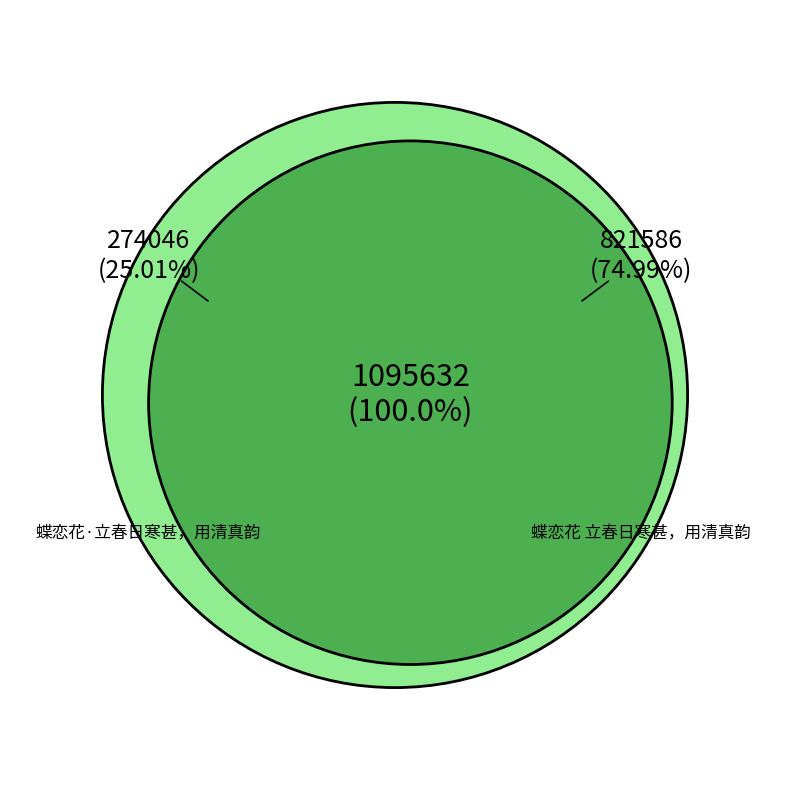

To the nearest percent, what is the combined percentage of 蝶恋花·立春日寒甚，用清真韵 and 蝶恋花 立春日寒甚，用清真韵?

100%